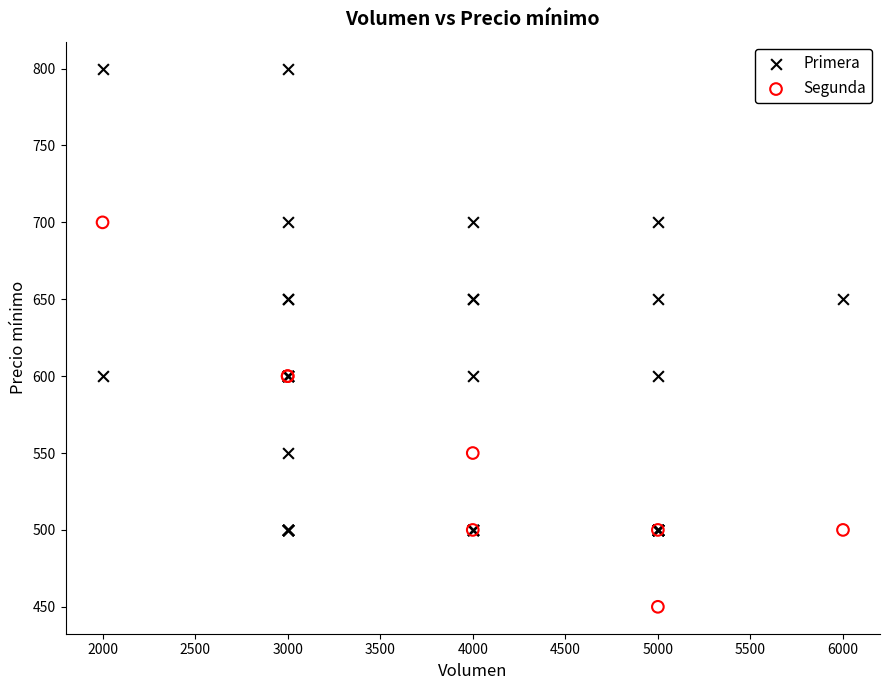

Which series reaches the minimum Y coordinate?

Segunda